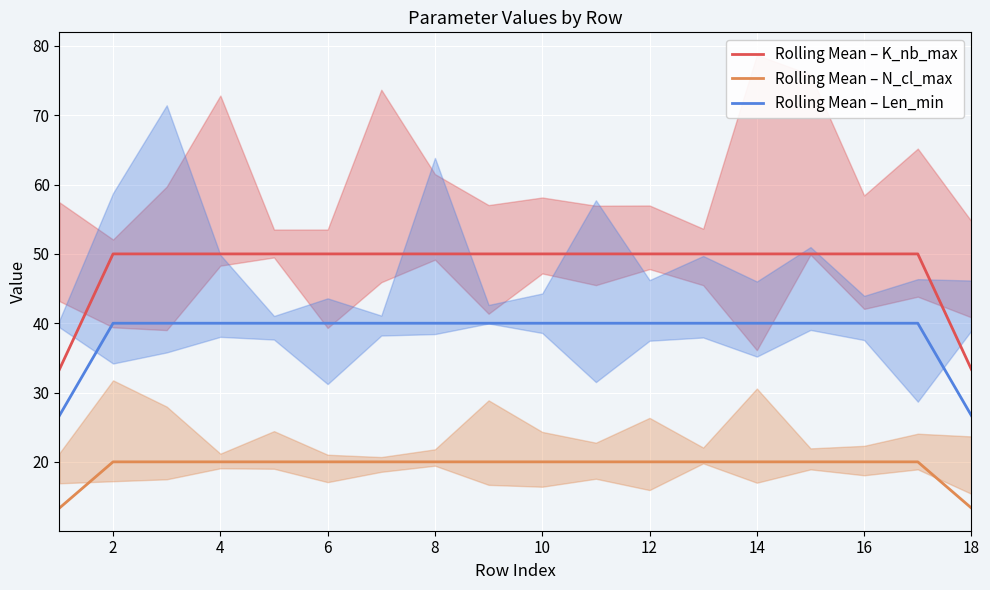

Does the chart display data point markers on the line(s)?

No